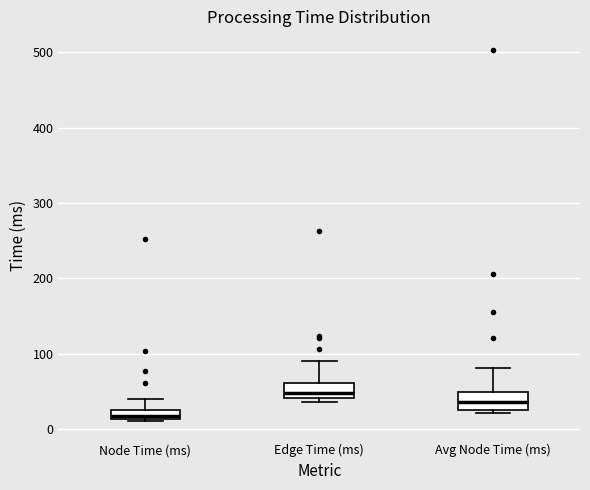

Which box has the lowest median line?

Node Time (ms)